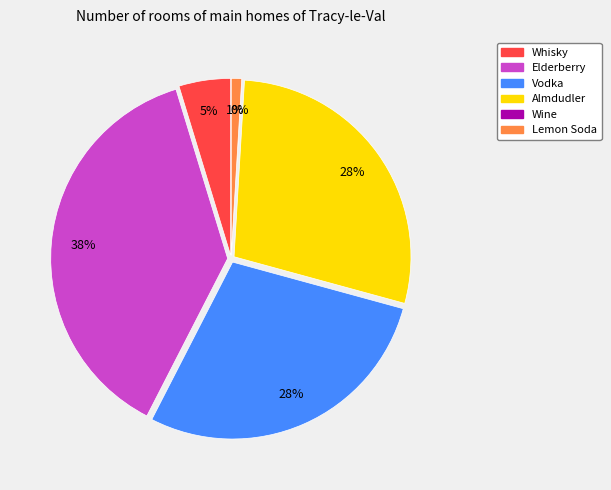

To the nearest percent, what is the combined percentage of Wine and Elderberry?

38%